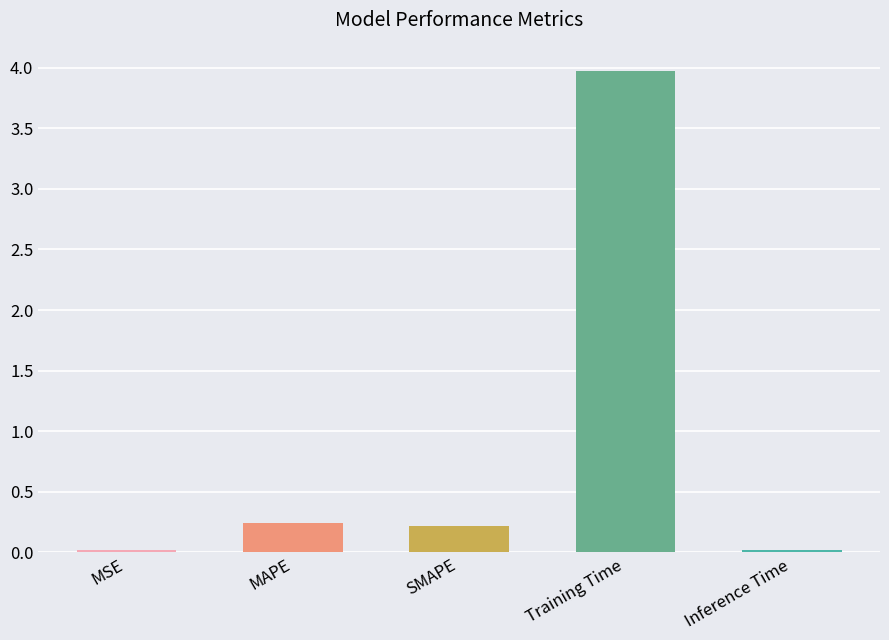

Is it true that the value at MAPE is 0.2?

True